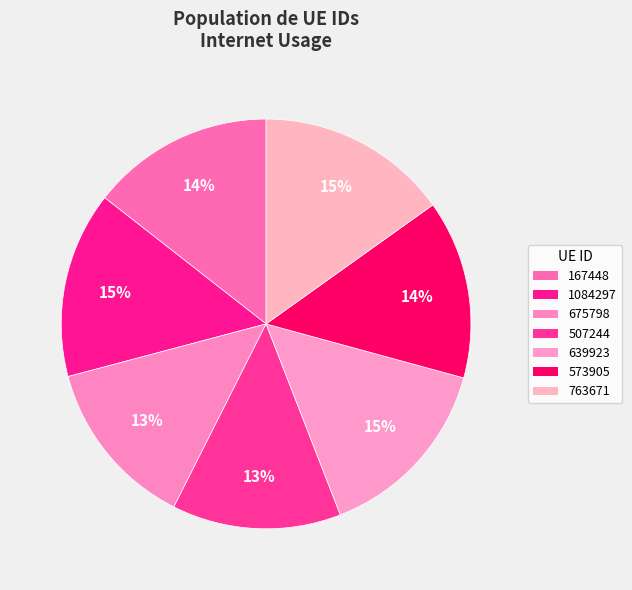

To the nearest percent, what percentage of the pie is 573905?

14%